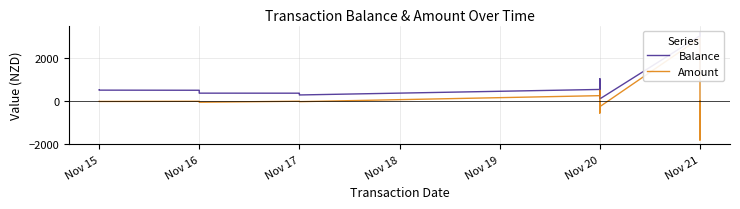

True or false: Balance has more than 1 interior local peaks.

True